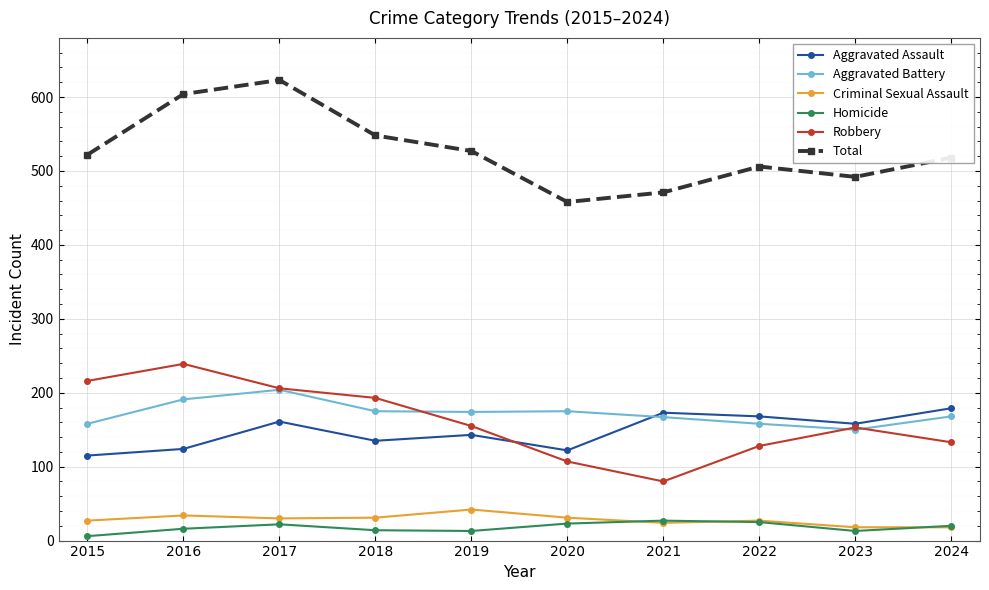

Rank the series by their maximum value, from lowest to highest.

Homicide, Criminal Sexual Assault, Aggravated Assault, Aggravated Battery, Robbery, Total